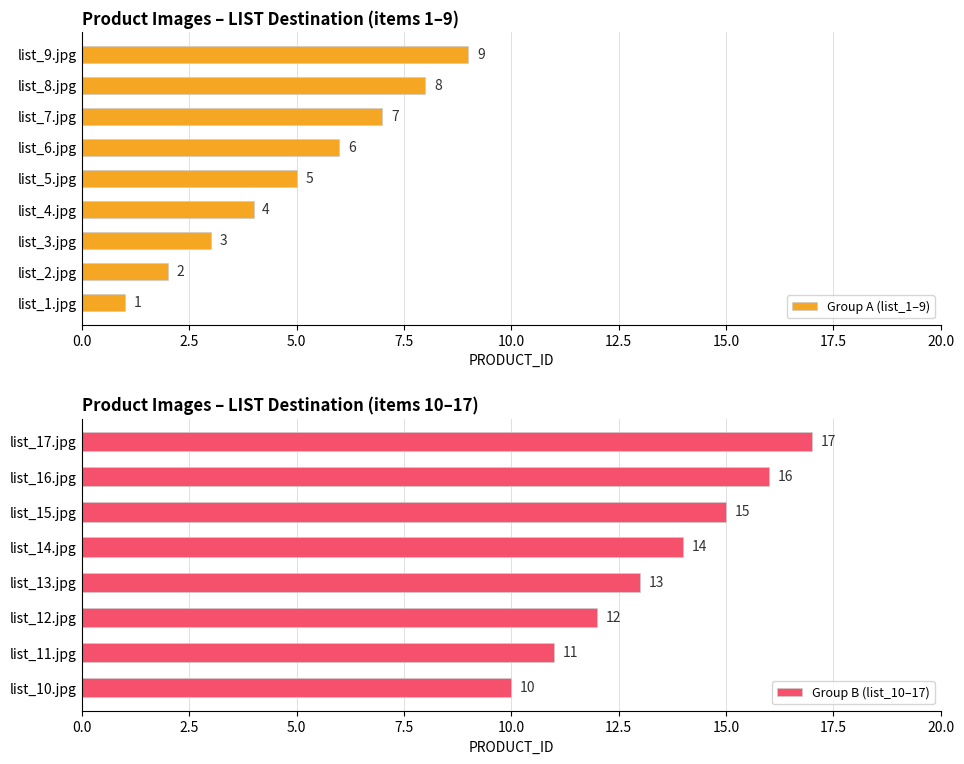

What is the value of the 15th bar from the left?

15